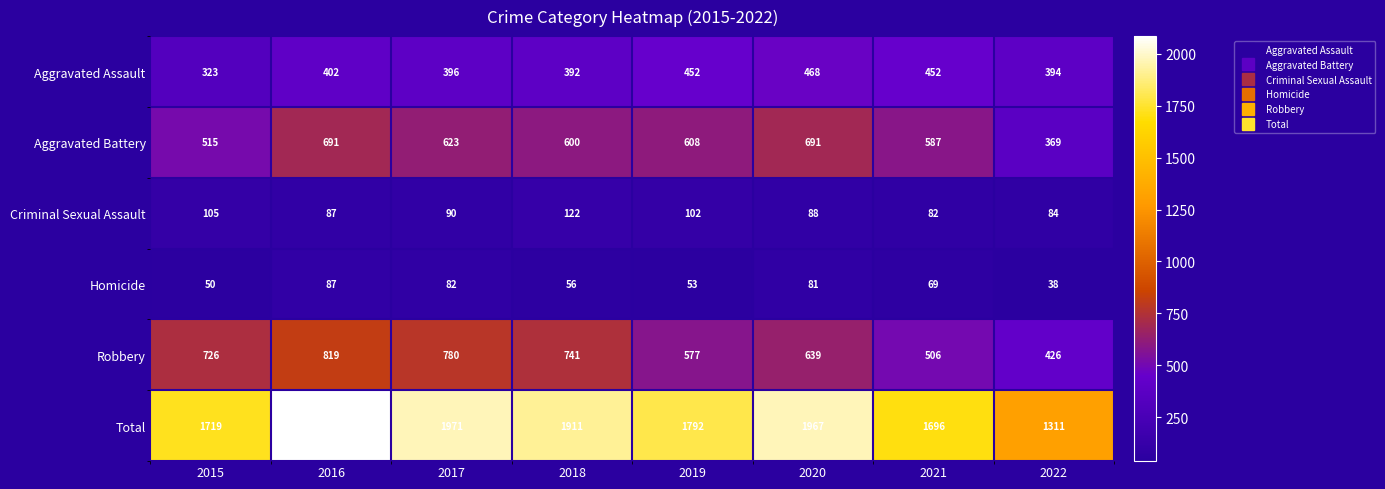

Count the number of categories in the chart.

8